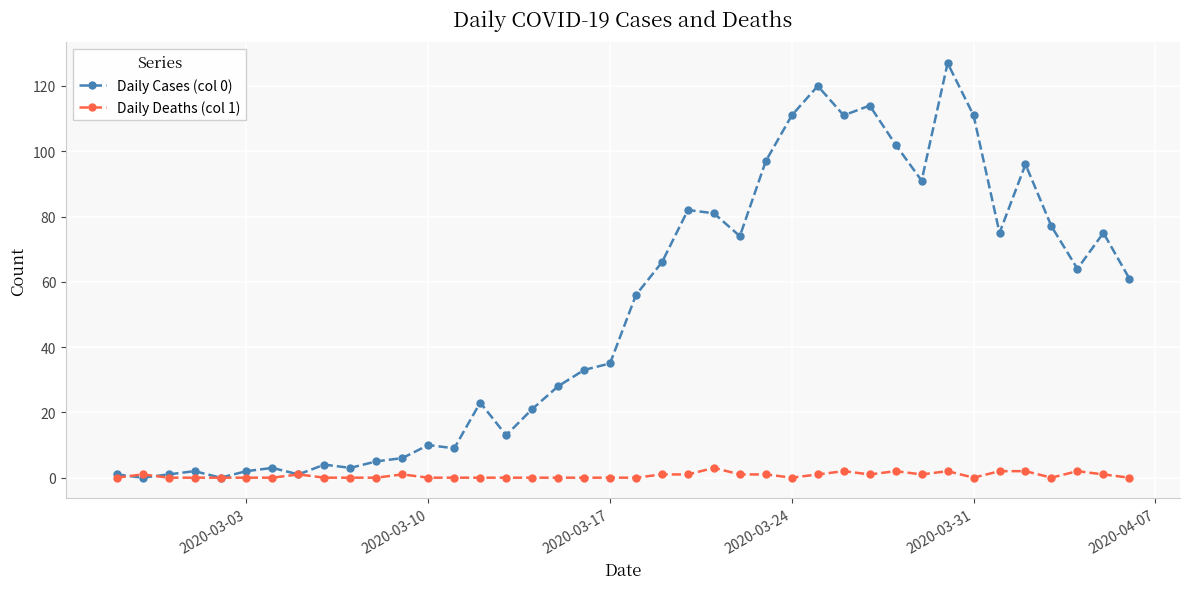

Count the number of categories in the chart.

40